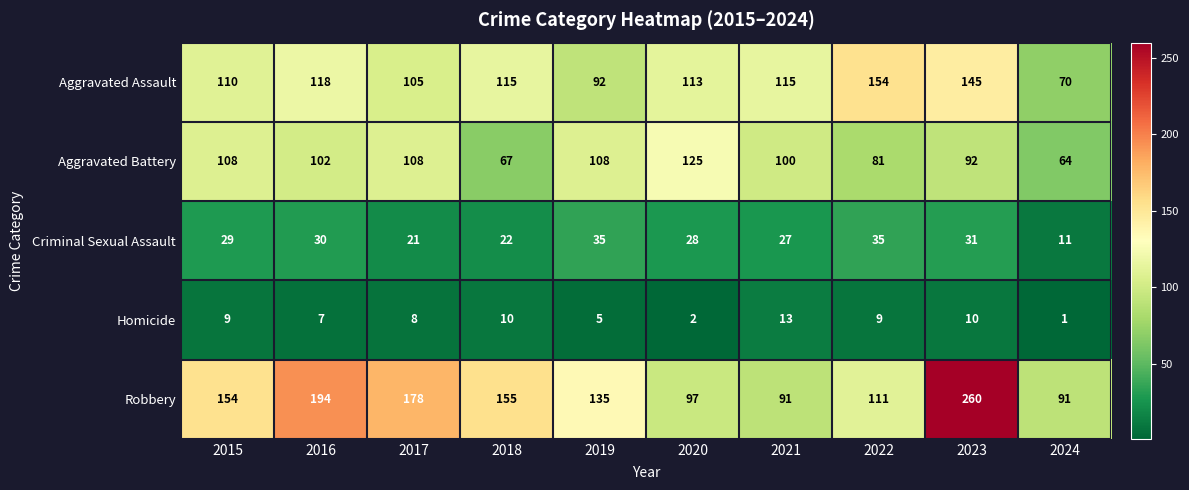

Where is Aggravated Battery nearest to the value 94?

2023